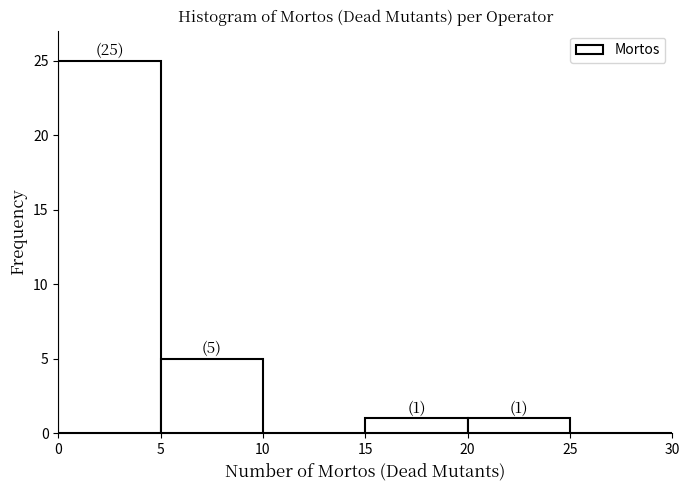

Which range on the x-axis has the tallest bar?

0 to 5